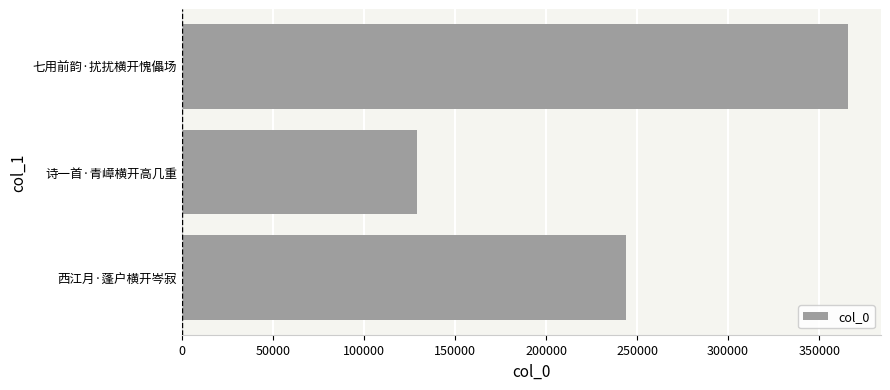

Rank the categories by value from lowest to highest.

诗一首·青嶂横开高几重, 西江月·蓬户横开岑寂, 七用前韵·扰扰横开愧儡场